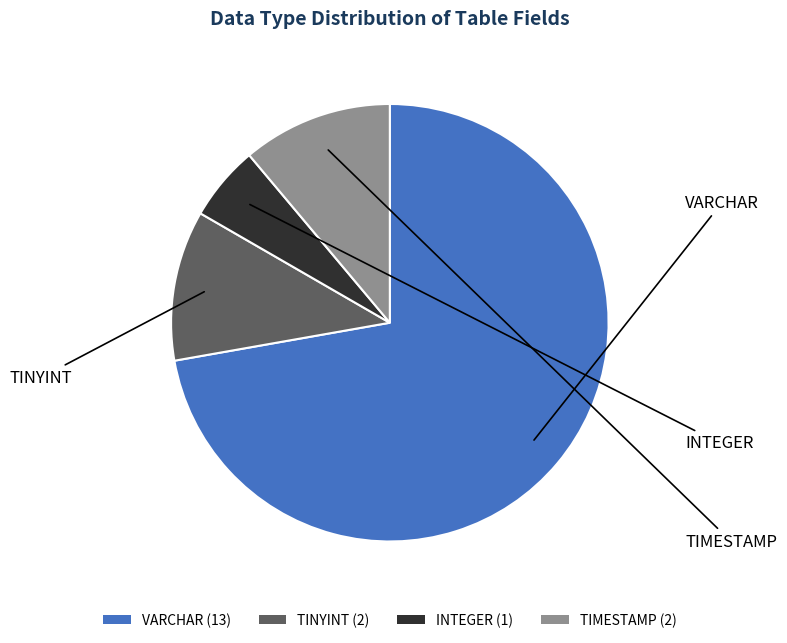

Is it true that TIMESTAMP (2) is 11% of the pie?

True